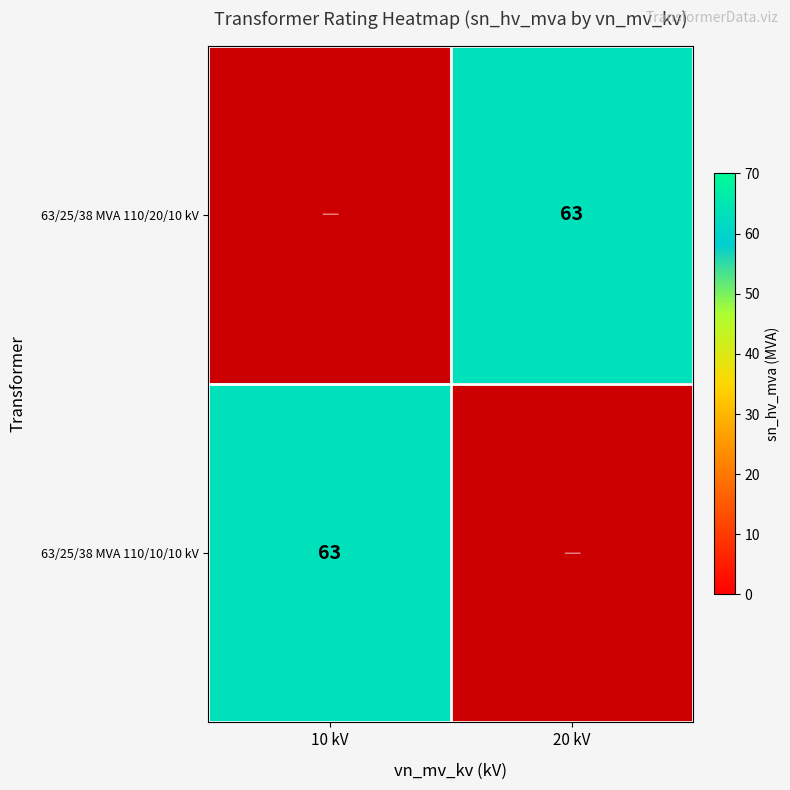

Rank the categories by 63/25/38 MVA 110/10/10 kV value from lowest to highest.

10 kV, 20 kV